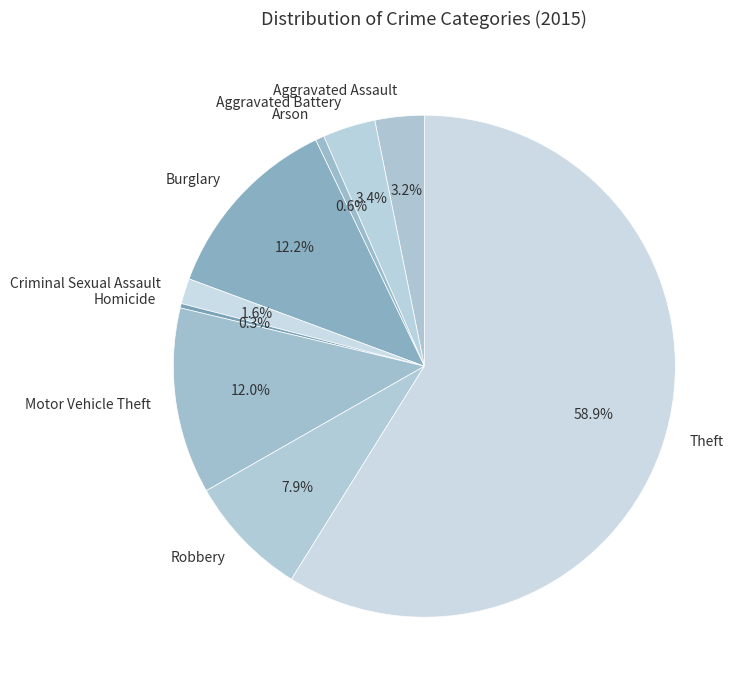

The Theft slice represents 59% of the pie. True or false?

True